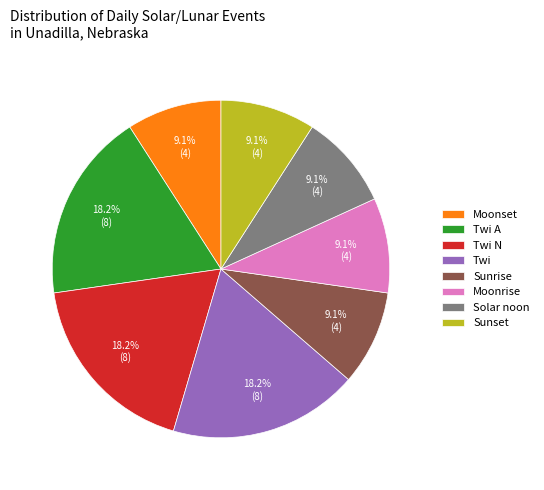

Does any single category account for the majority?

No